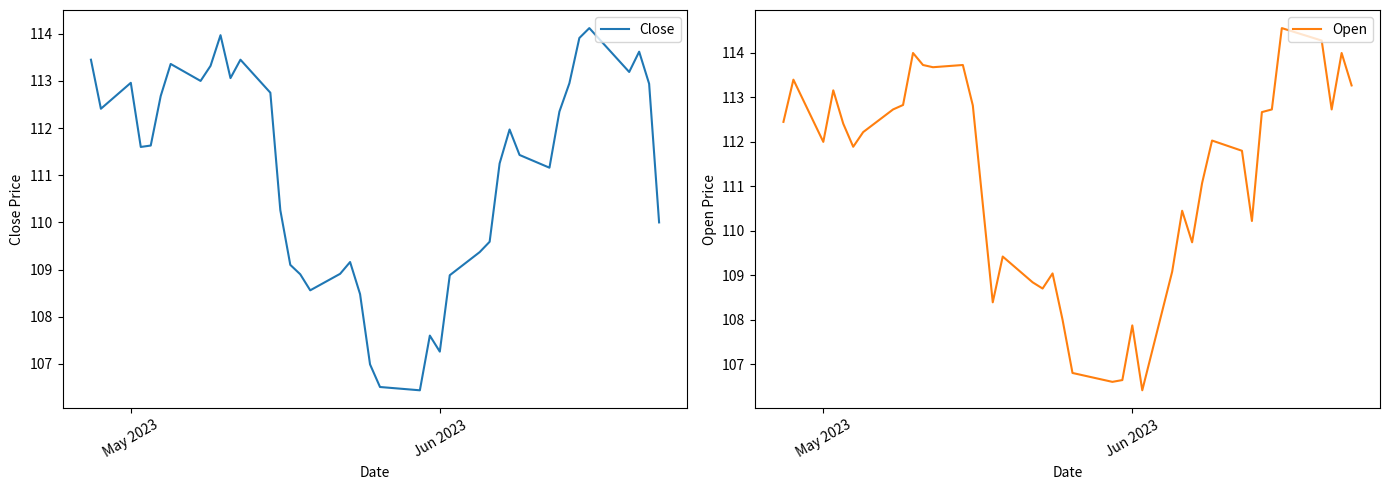

What is the minimum value for Close?

106.4